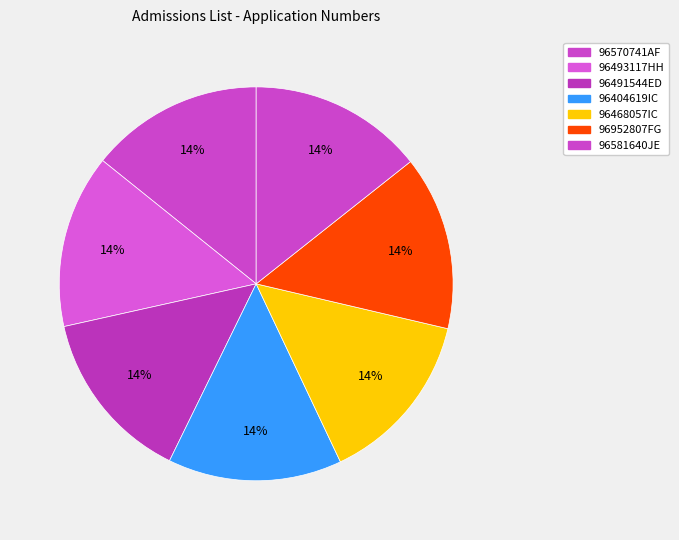

How many segments does this pie chart have?

7